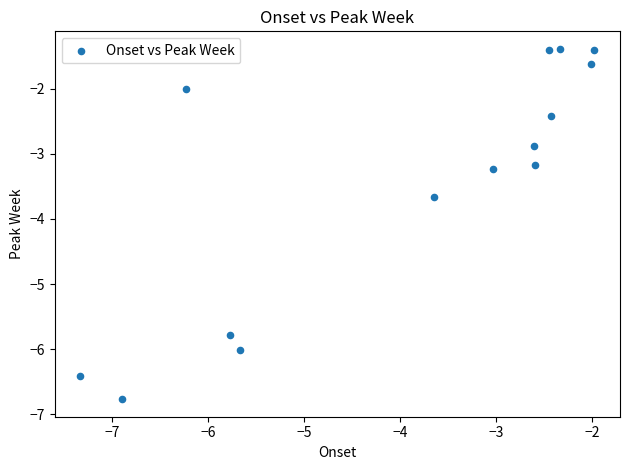

What Y value in the scatter plot is closest to -4?

-3.7